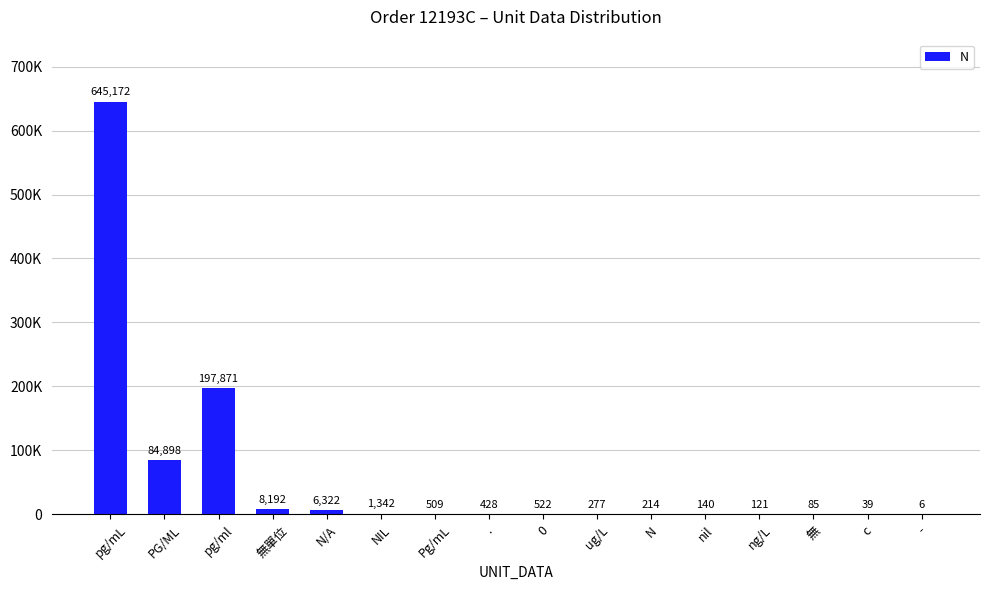

How many bars are there in total?

16